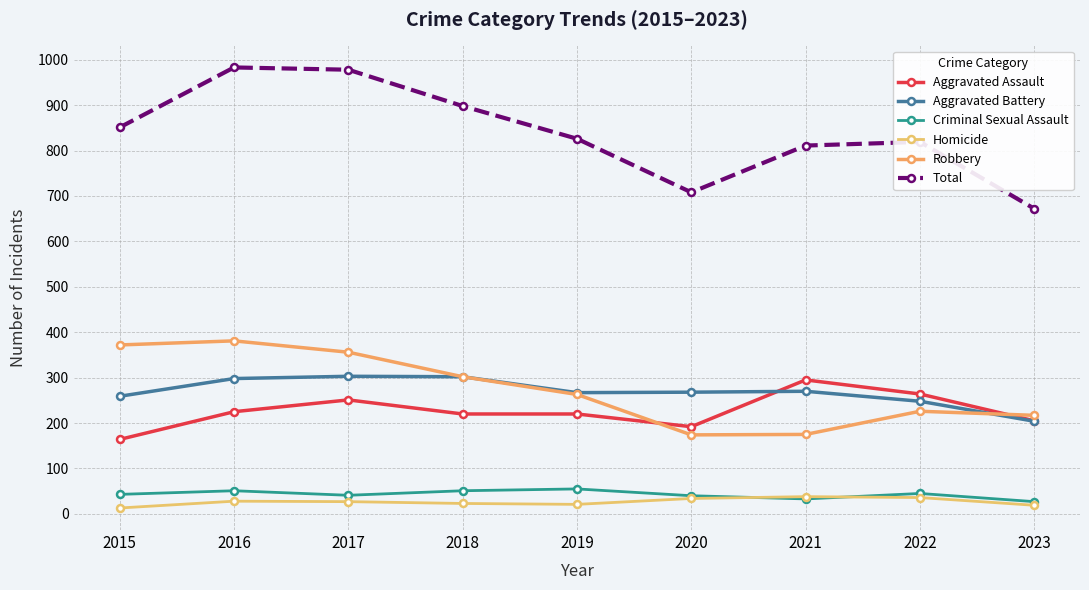

Is this an area chart (filled region under the line)?

No